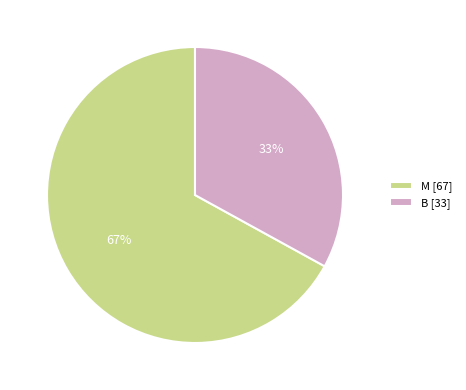

The B slice represents 33% of the pie. True or false?

True